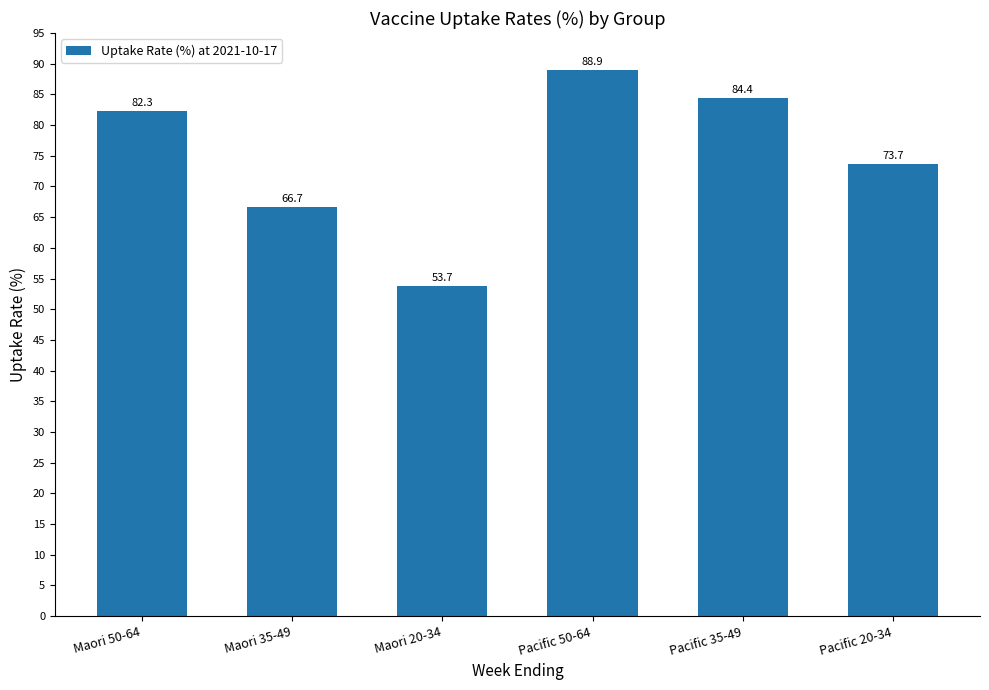

What is the sum of all values?

449.7